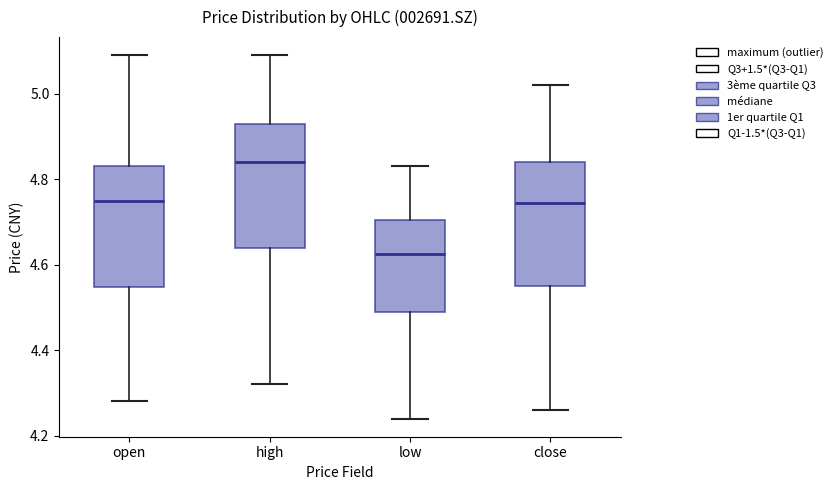

Where does the upper whisker of the box for low end on the y-axis? The values are not printed on the chart, so give them approximately, as read against the axis.

4.84